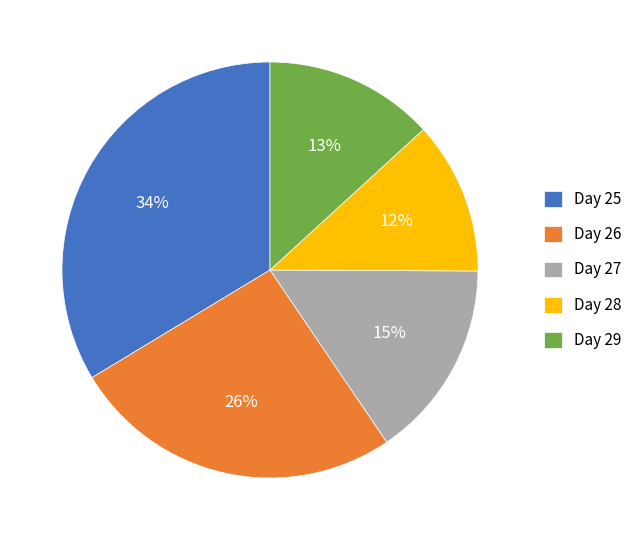

To the nearest percent, what is the difference between the largest and smallest slice percentages?

22%